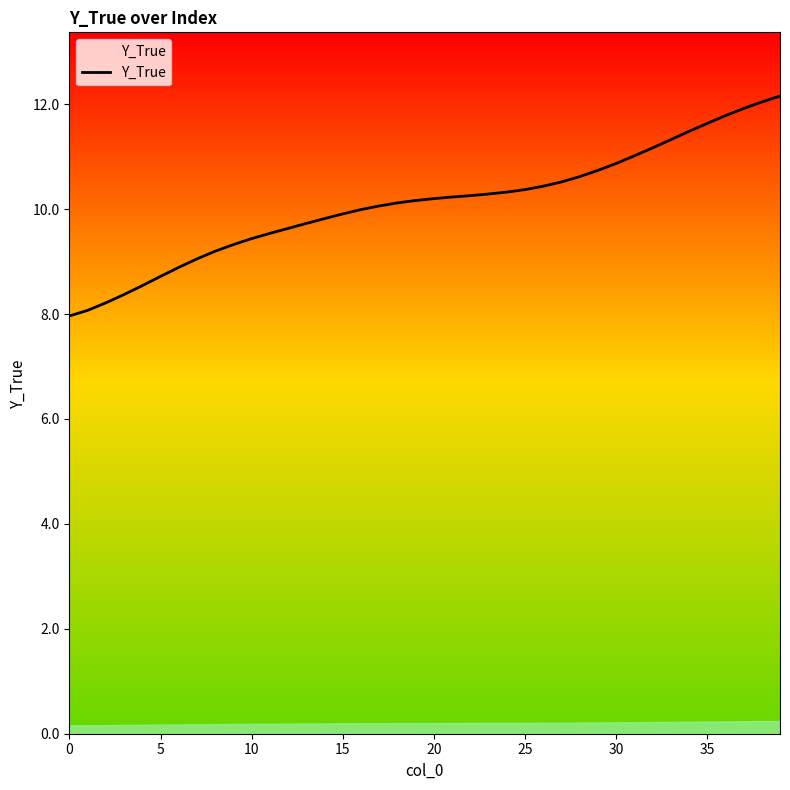

What is the greatest value displayed?

12.2